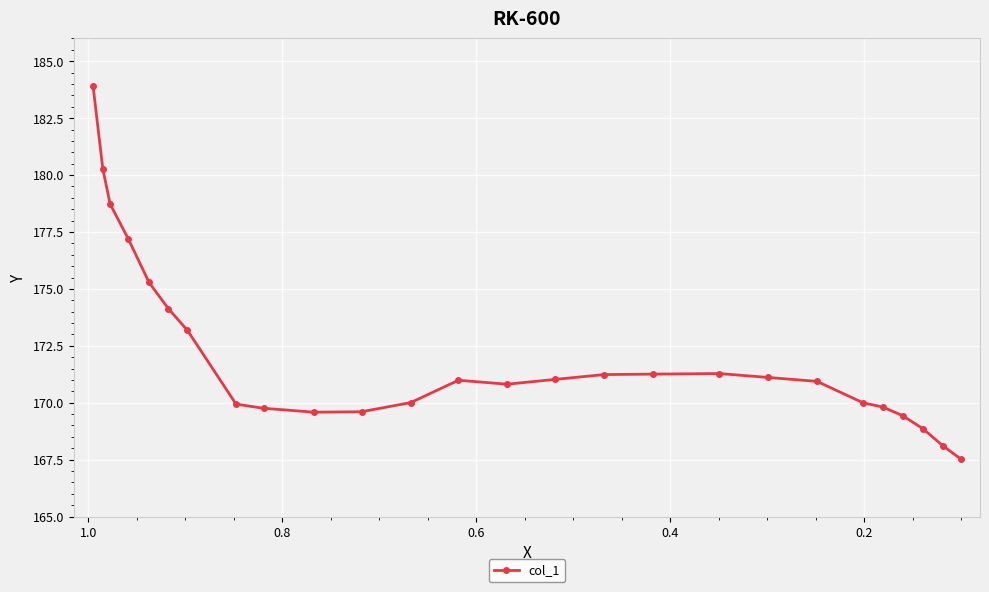

How many series are shown in this chart?

1